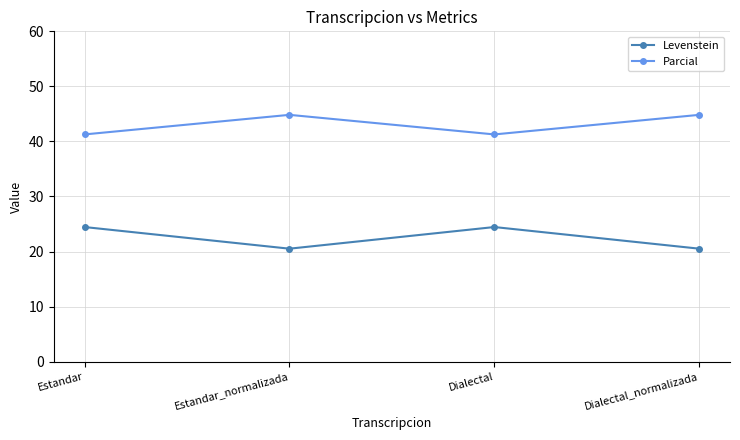

What is the sum of all Parcial values?

172.2